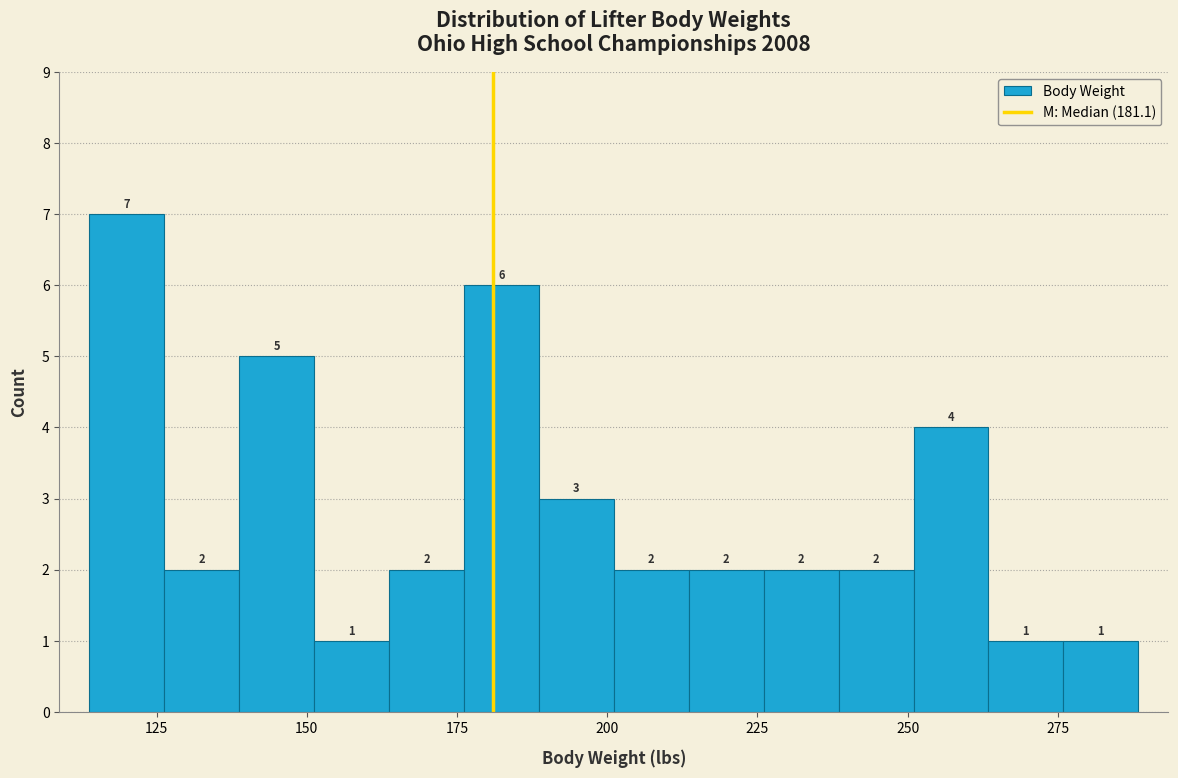

Read against the x-axis, roughly where is the centre of the tallest bar?

120